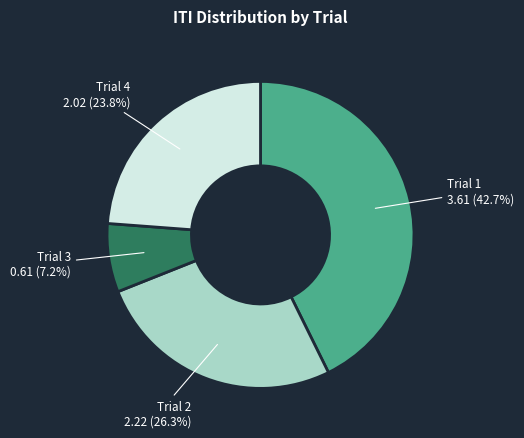

Does any single category account for the majority?

No